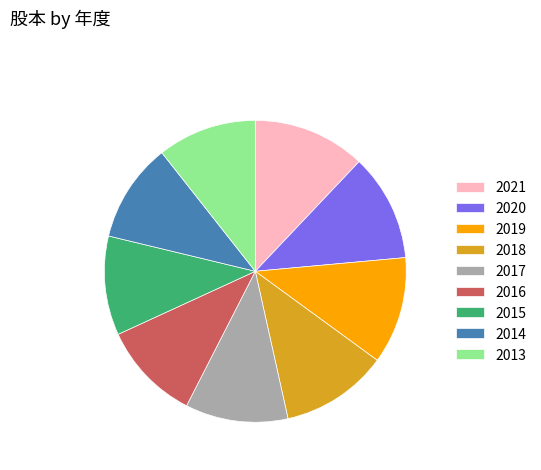

What is the ratio of the value at 2016 to the value at 2013?

1.0